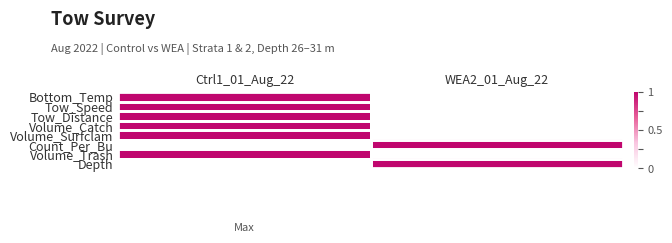

At which category is the sum across all series the highest?

Ctrl1_01_Aug_22